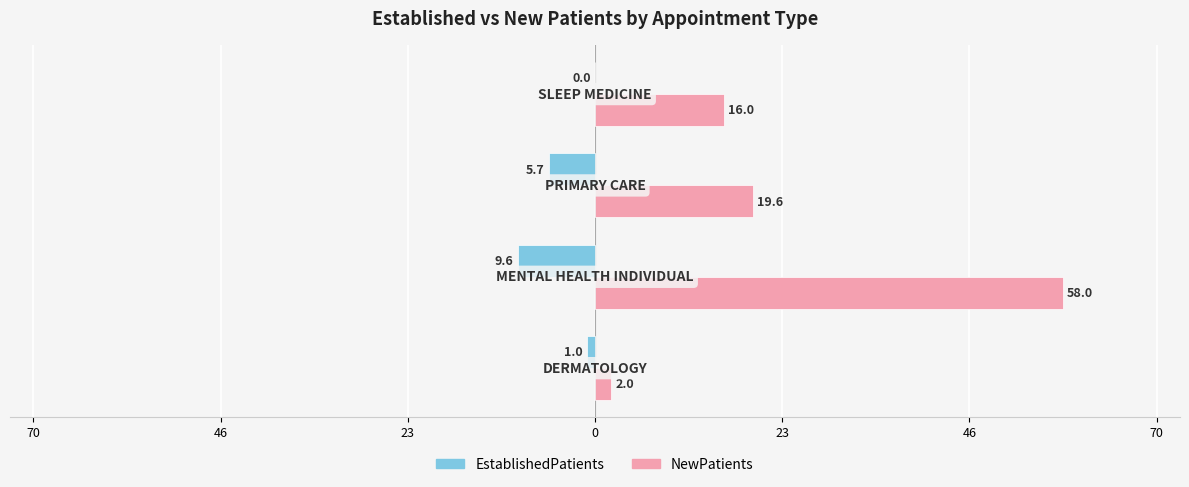

What are all the series names shown in the legend?

EstablishedPatients, NewPatients